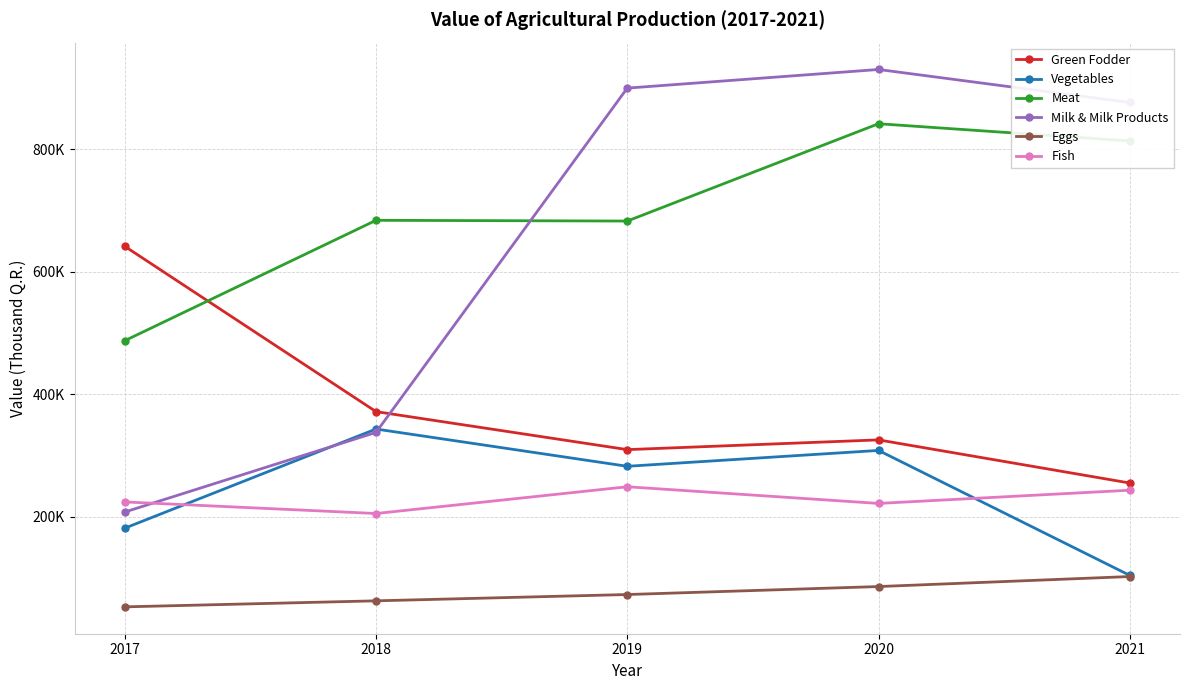

Reading right to left, transcribe all the data shown in this chart.

Green Fodder: 255083.0	325497.0	309599.5	371628.0	641418.0
Vegetables: 104341.0	308288.0	282386.0	343204.0	181393.0
Meat: 813456.0	841546.0	682688.0	683898.0	487396.0
Milk & Milk Products: 876195.0	930074.0	899667.0	337710.0	207742.0
Eggs: 102433.0	86094.0	73076.0	62790.0	52958.0
Fish: 243359.0	221779.0	248989.0	205310.0	224227.0